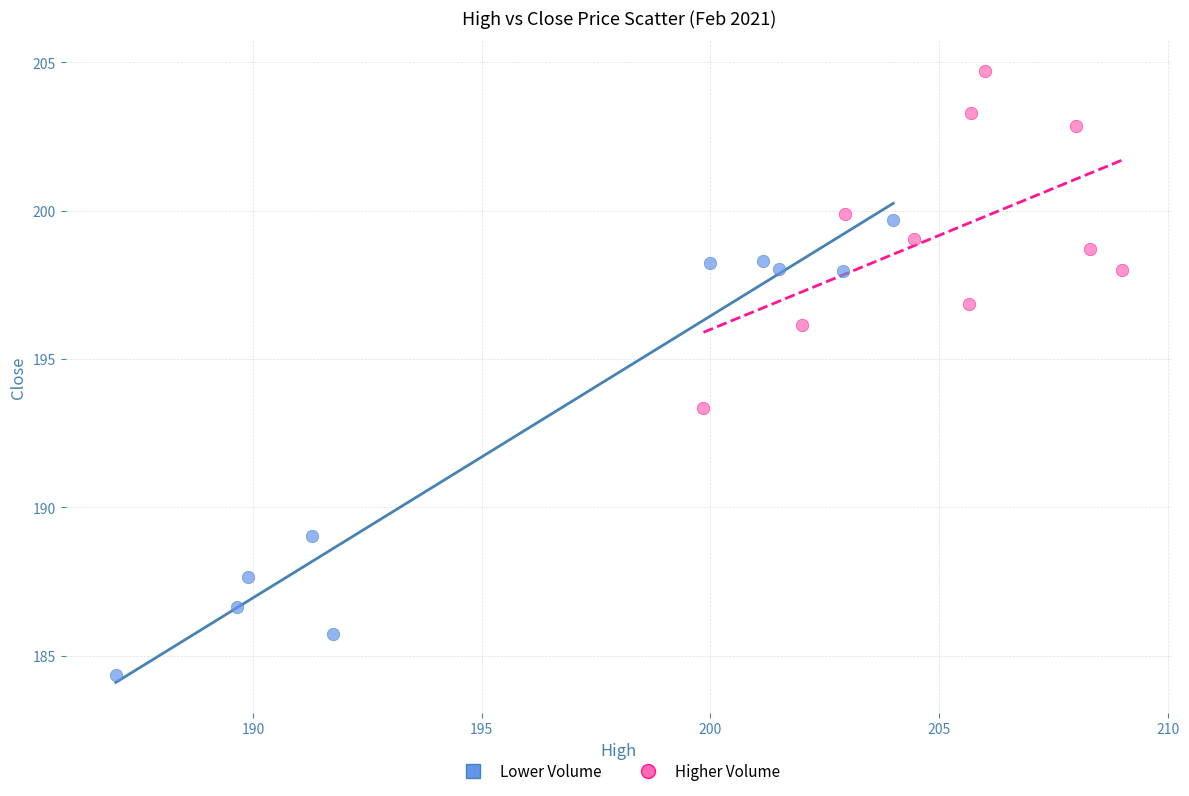

Which series has the widest spread of Y values?

Lower Volume